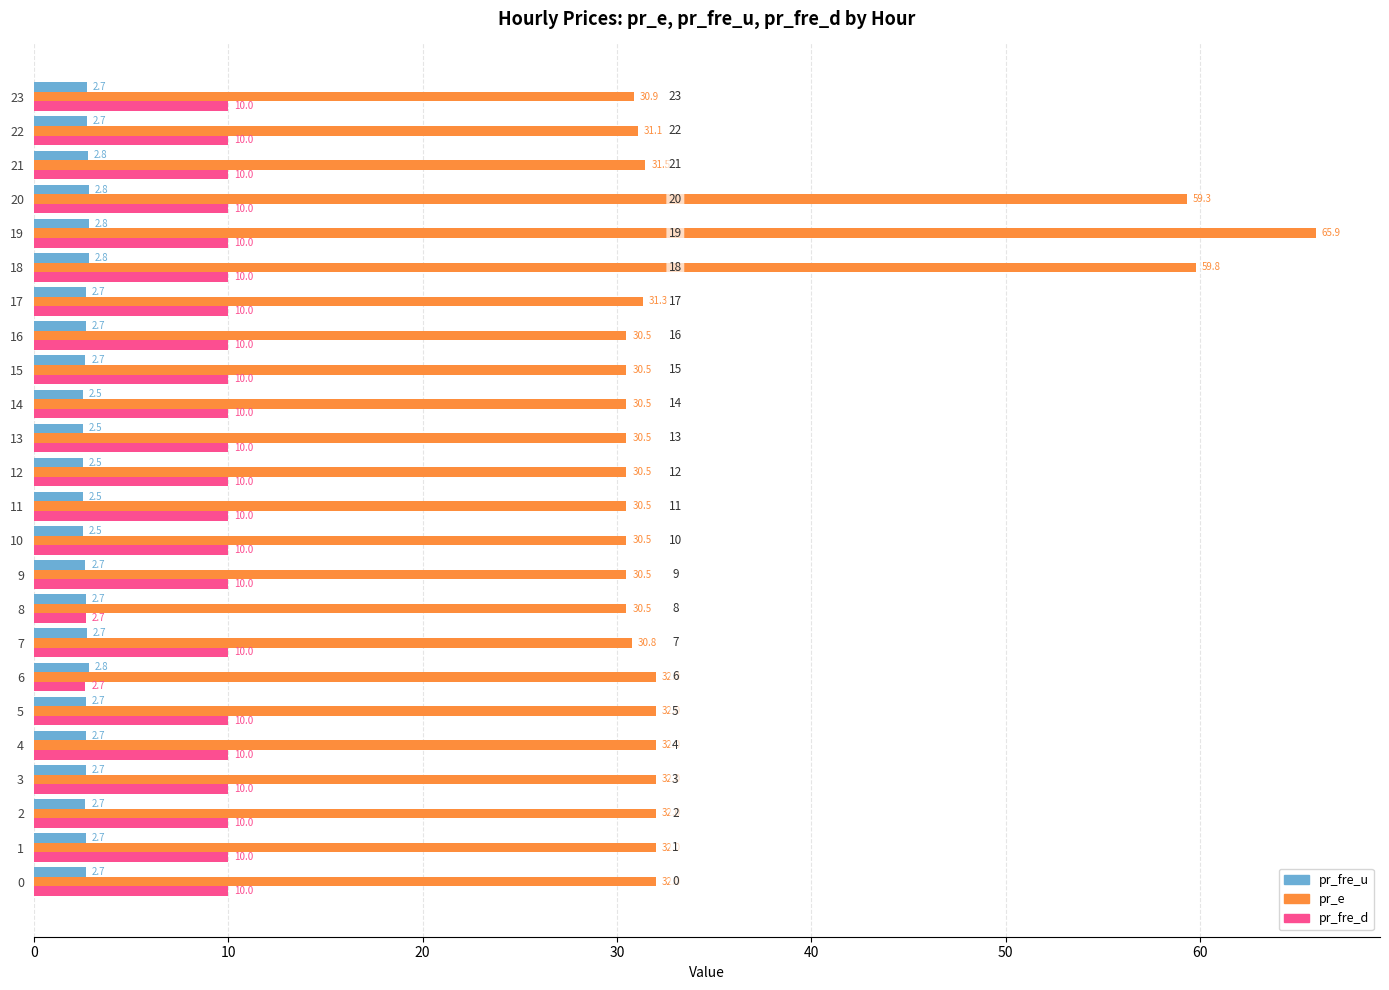

Rank the series by their average value, from lowest to highest.

pr_fre_u, pr_fre_d, pr_e